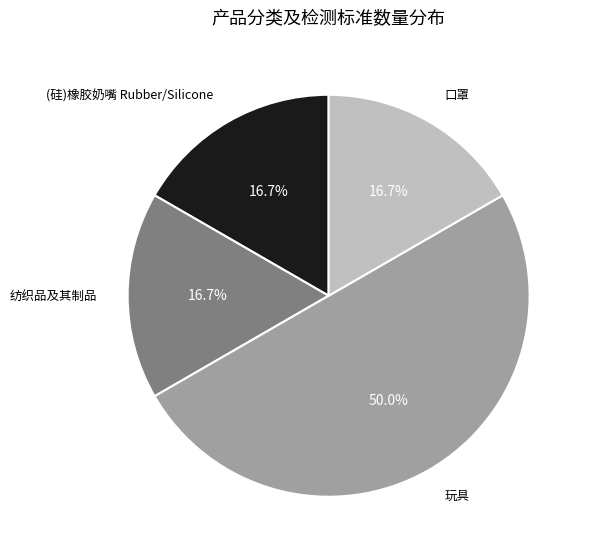

How many segments does this pie chart have?

4